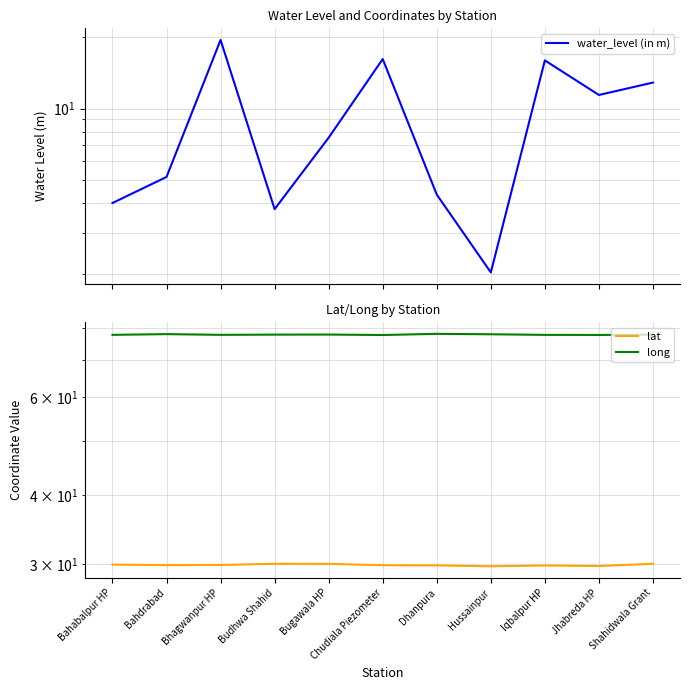

What position from the right is Bhagwanpur HP?

9